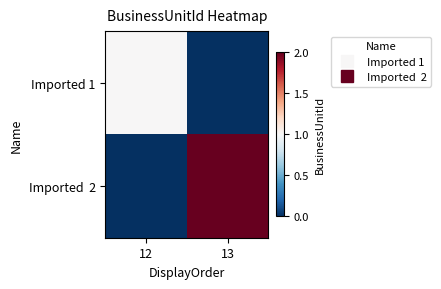

Which series changed the most between 12 and 13?

Imported 2